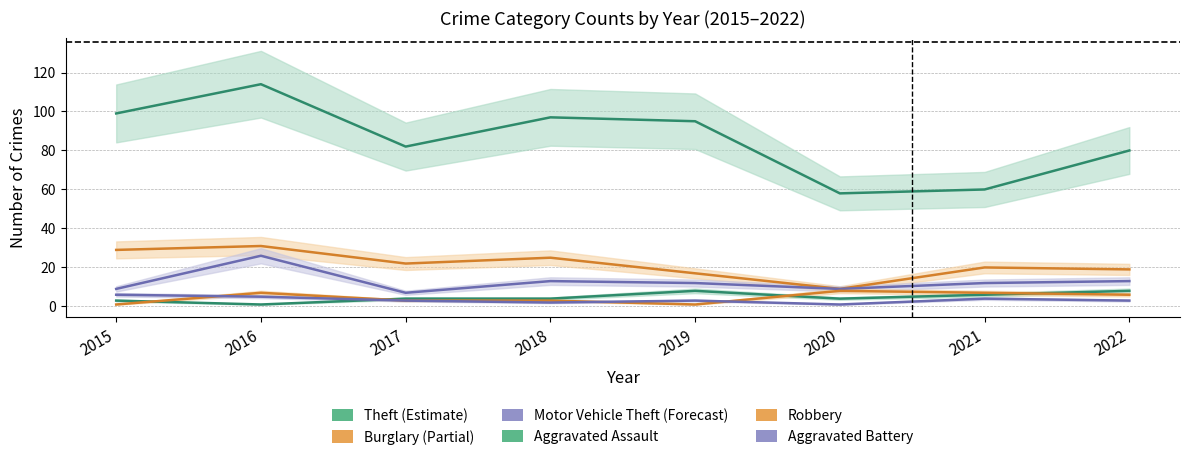

What is the average value of the Robbery series?

4